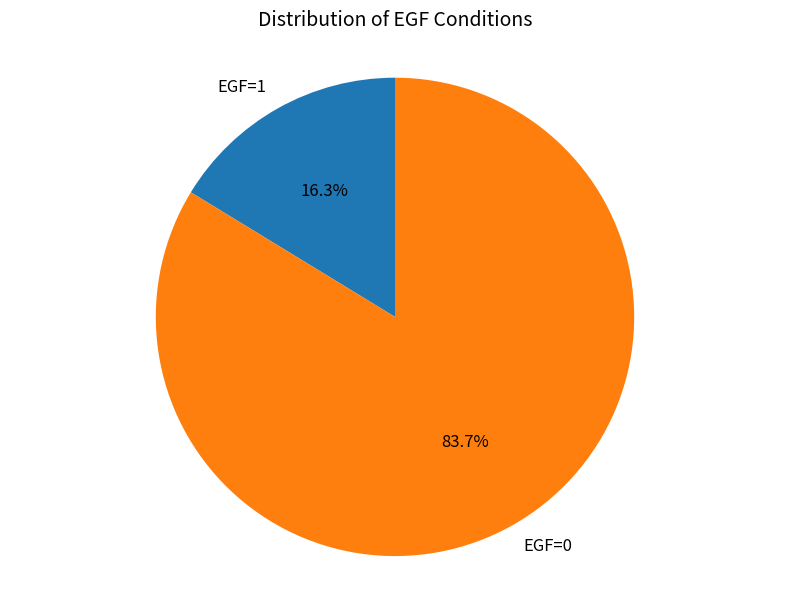

Which has a higher value, EGF=0 or EGF=1?

EGF=0